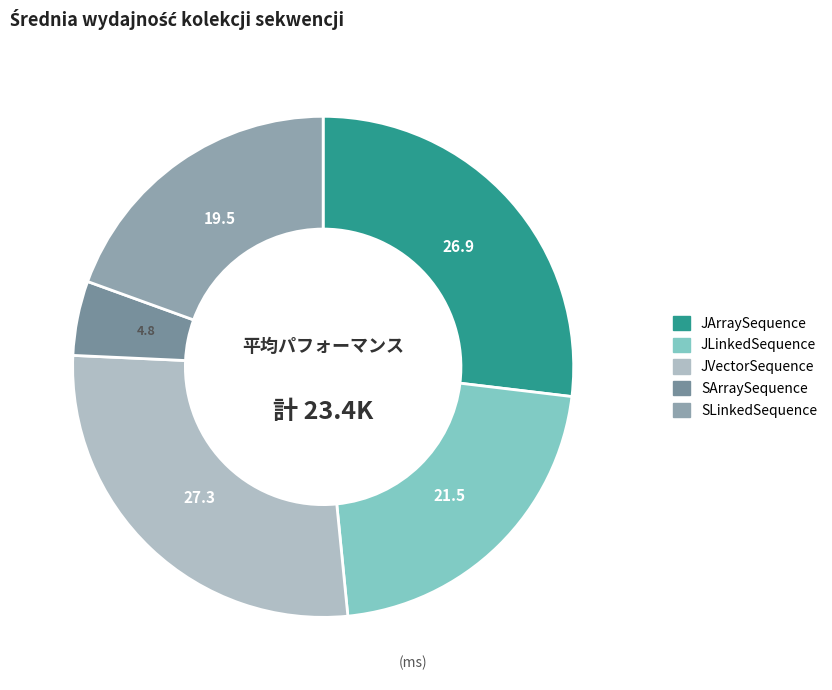

Is there a majority slice in this chart?

No